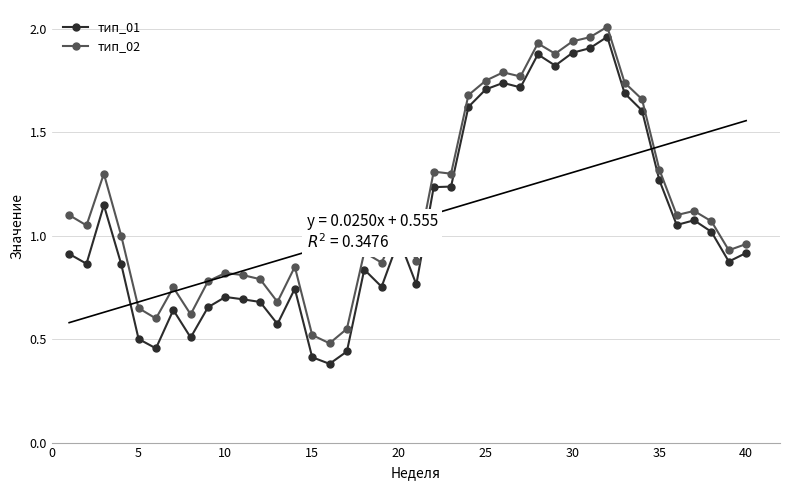

True or false: тип_01 and тип_02 intersect in this chart.

False